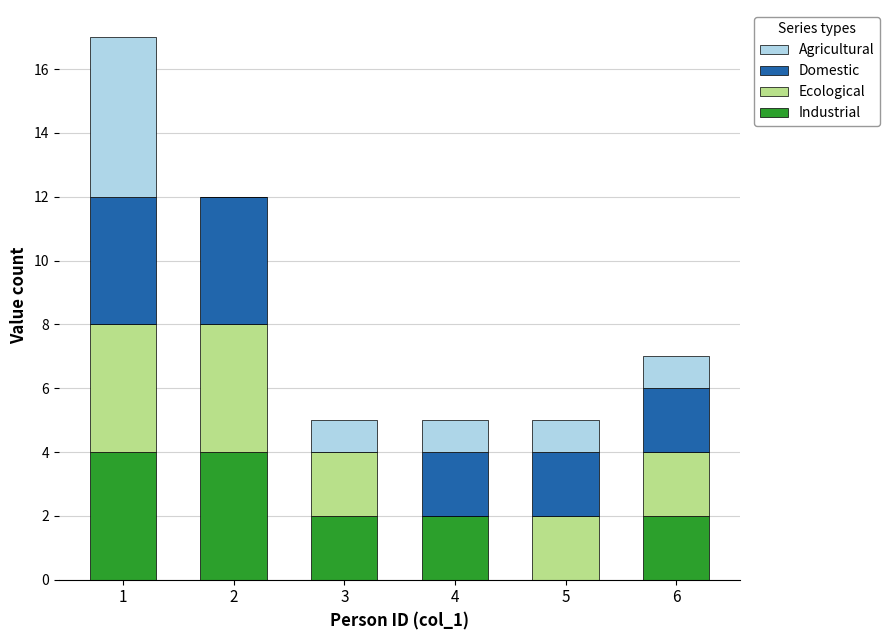

What is the total value across all series at 3?

5